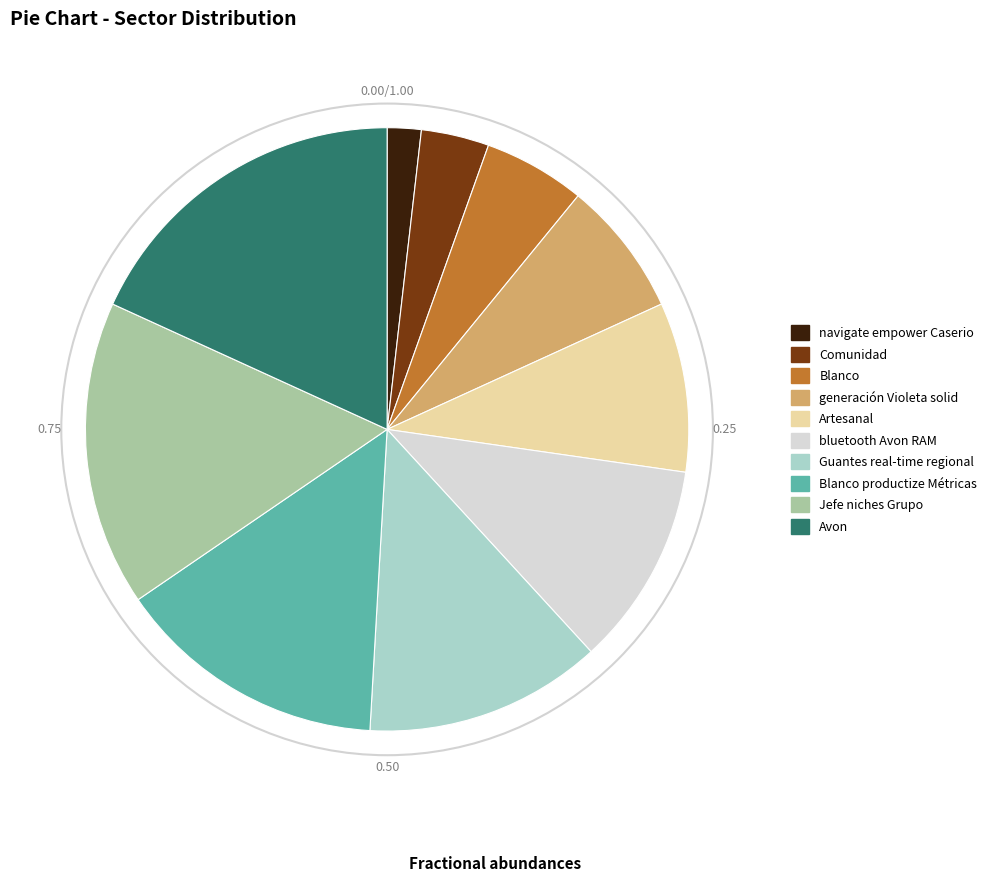

True or false: generación Violeta solid accounts for 7% of the total.

True